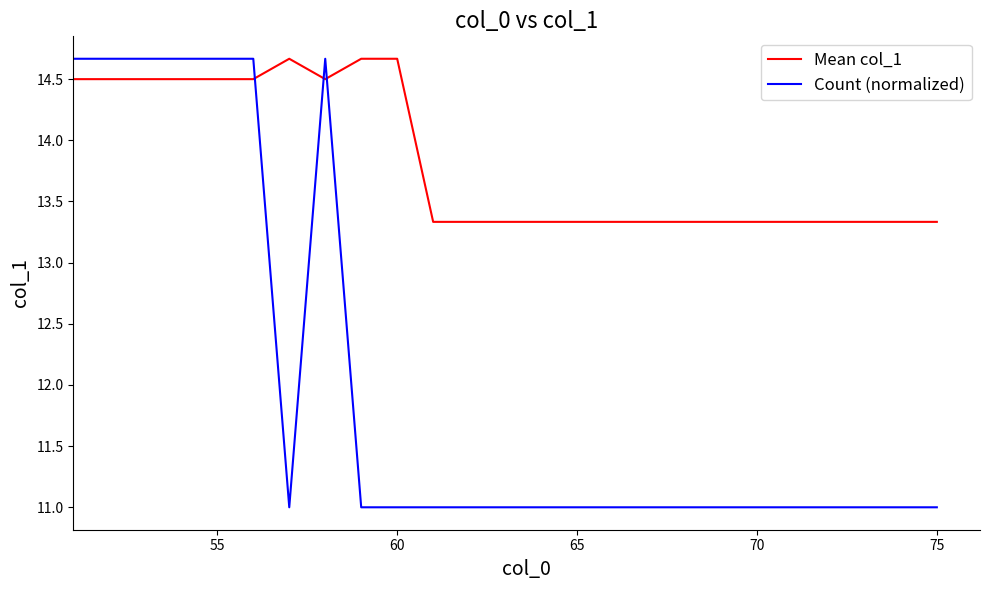

What is the average value of the Count (normalized) series?

12.0